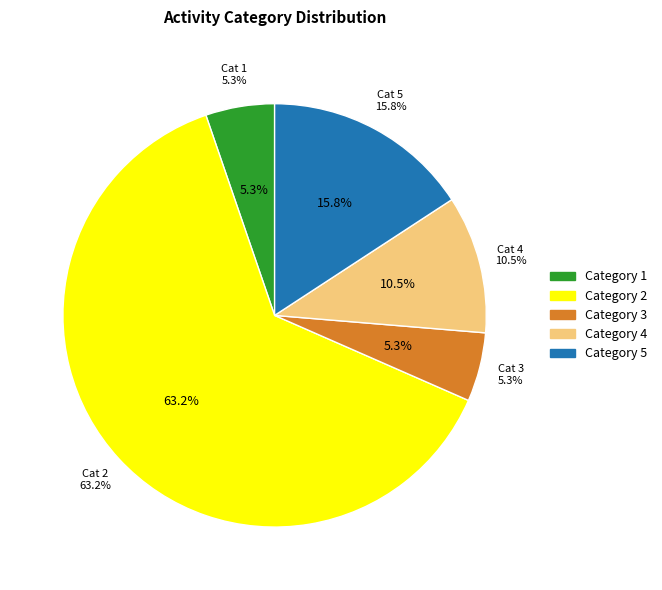

To the nearest percent, what is the average slice percentage?

20%